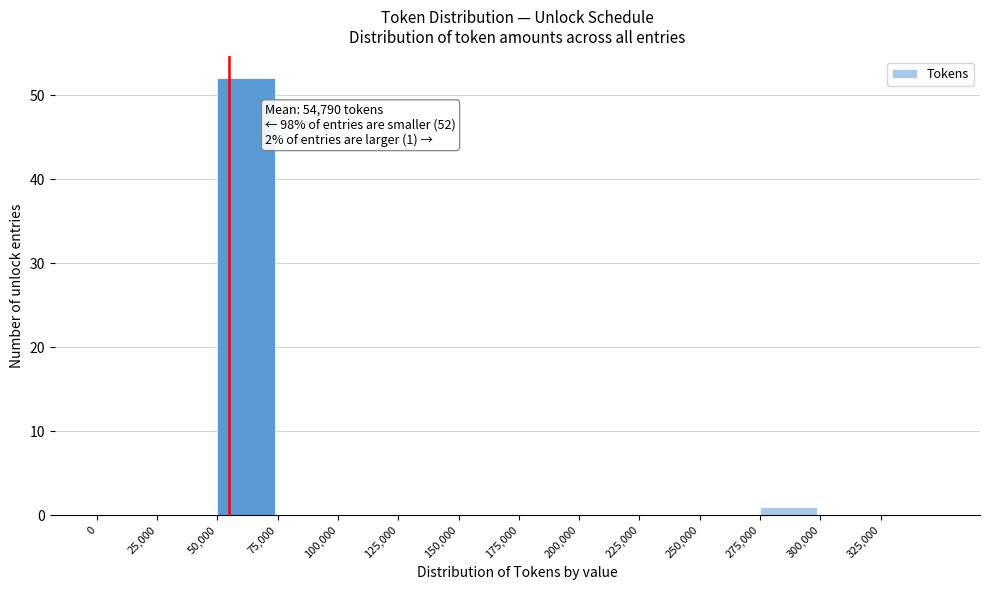

Which range on the x-axis has the tallest bar?

50000 to 75000